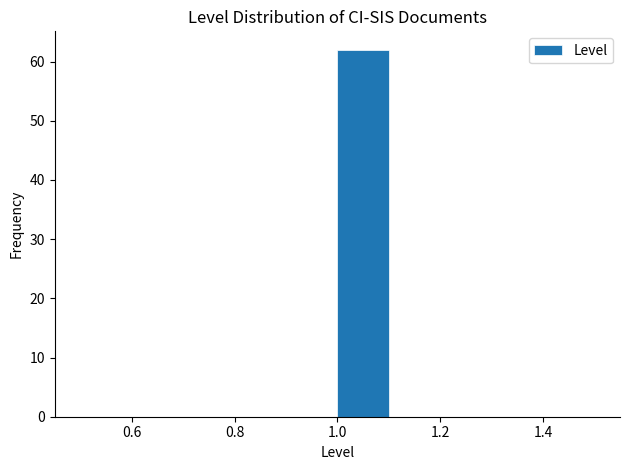

Which range on the x-axis has the tallest bar?

1.0 to 1.1